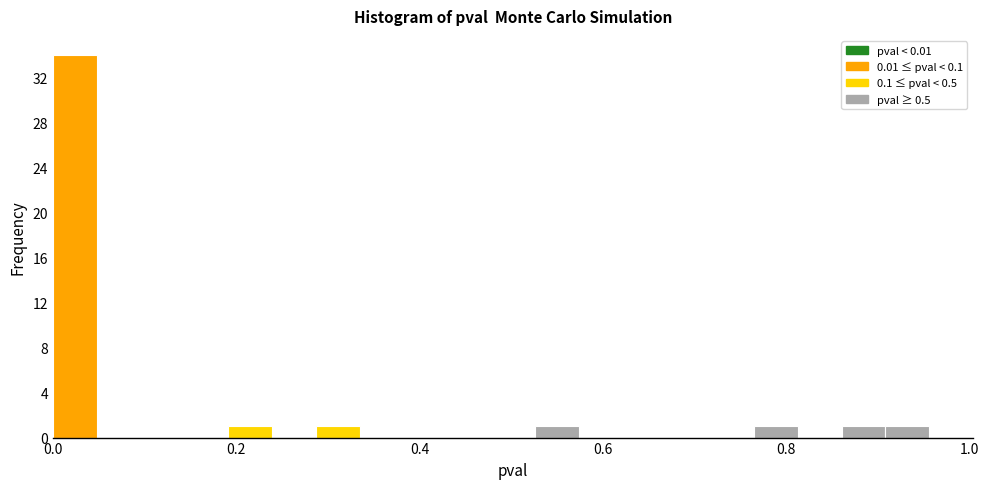

Around what value on the x-axis is the tallest bar? Give the approximate position of its centre, as read against the axis.

0.02